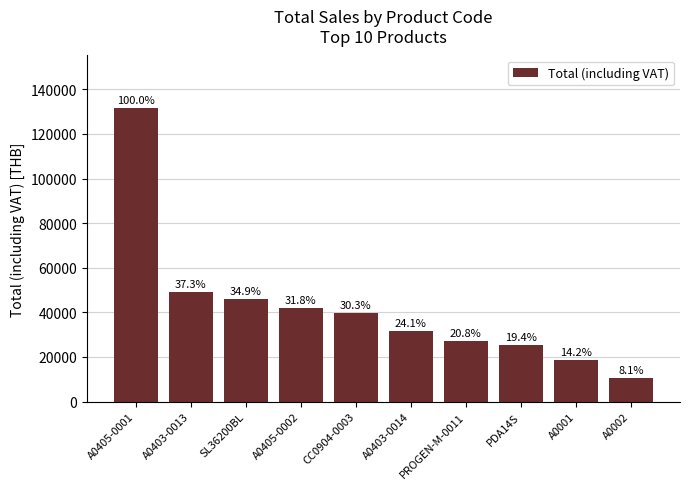

Does the chart contain any negative values?

No